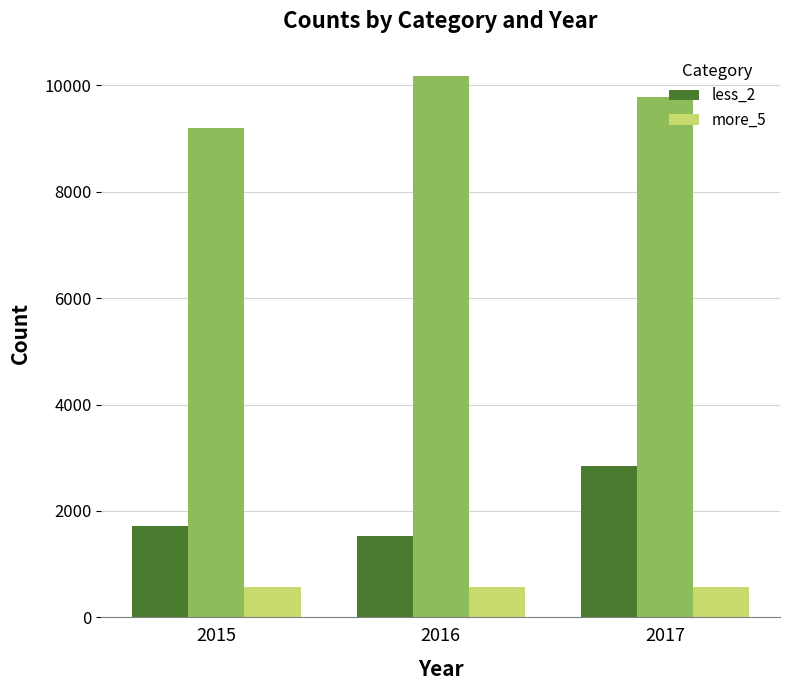

Where does the less_2 series first go above 1716?

2017